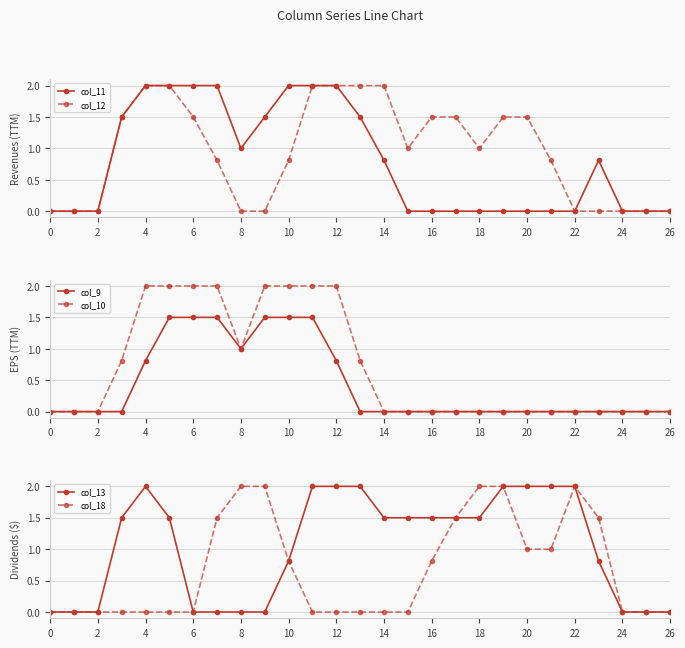

True or false: col_13 has more than 1 points higher than both neighbors.

False